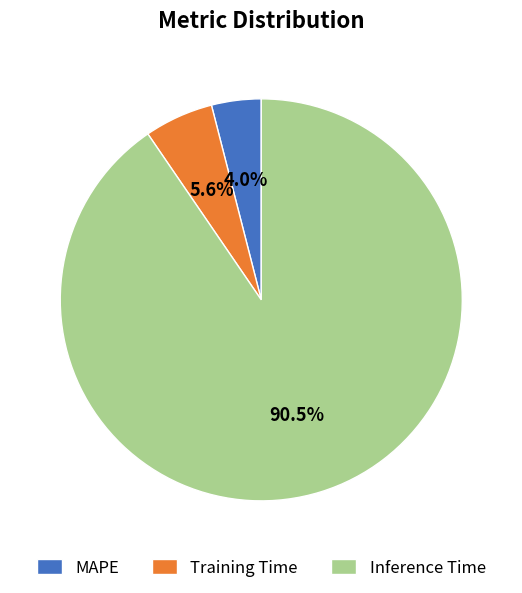

Combined, do Inference Time and Training Time account for over 50%?

Yes